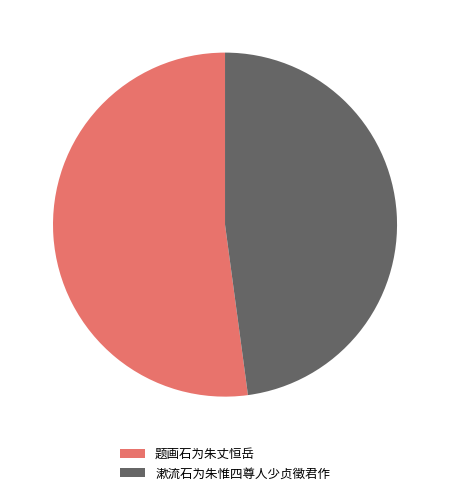

What is the ratio of the value at 题画石为朱丈恒岳 to the value at 漱流石为朱惟四尊人少贞徵君作?

1.1